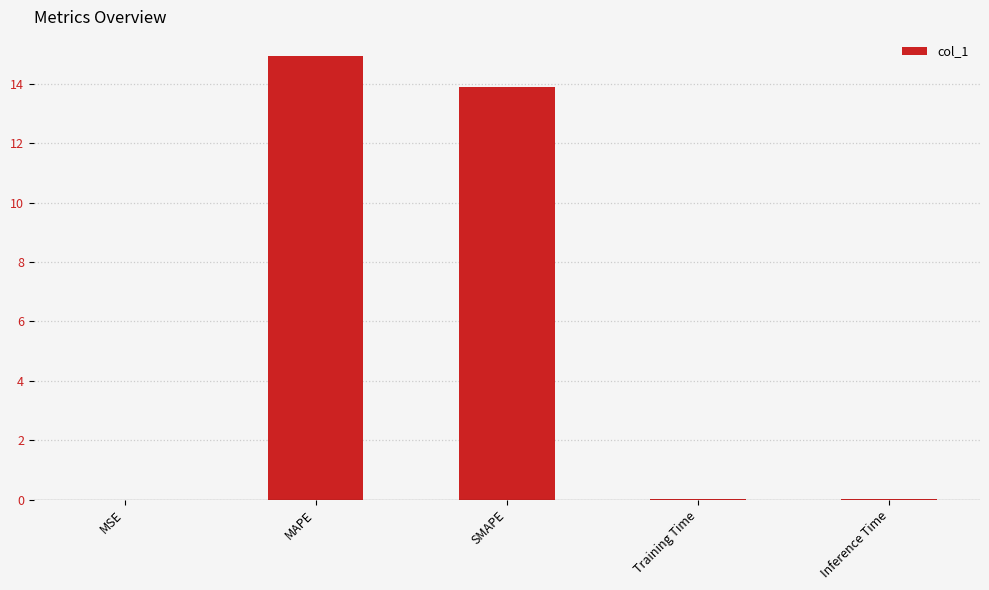

What is the sum of all values?

28.8